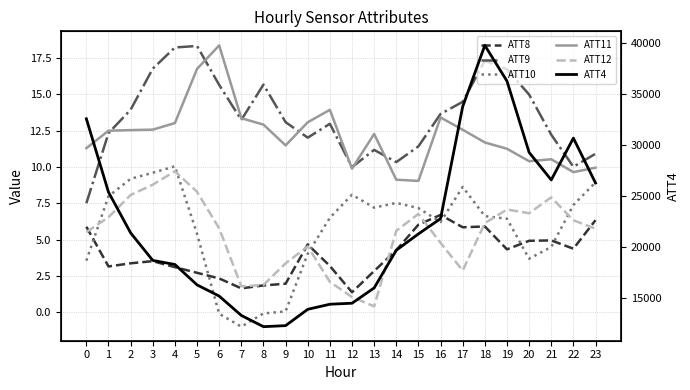

At which label does ATT10 reach its peak?

4